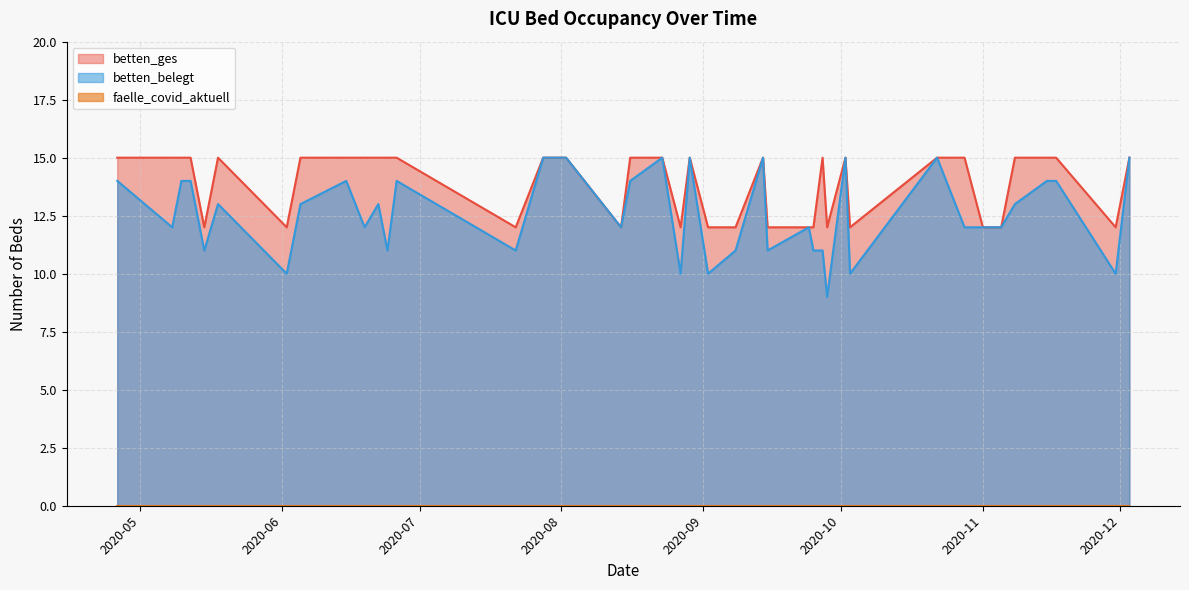

Where is betten_belegt nearest to the value 12?

2020-05-08